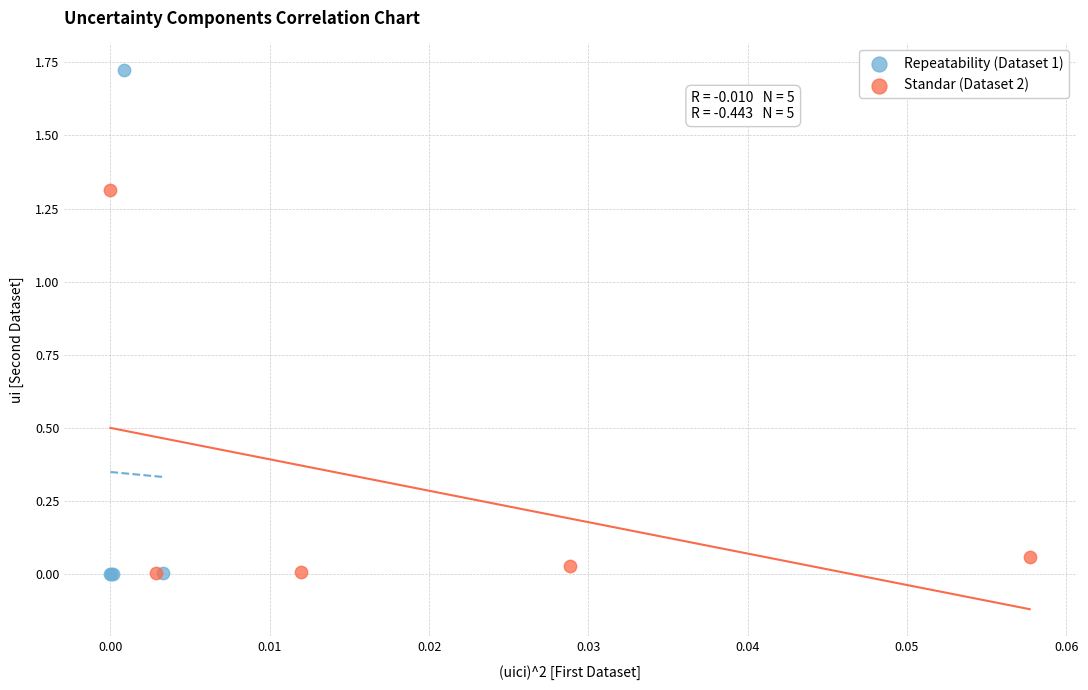

What are all the series names shown in the legend?

Repeatability (Dataset 1), Standar (Dataset 2)